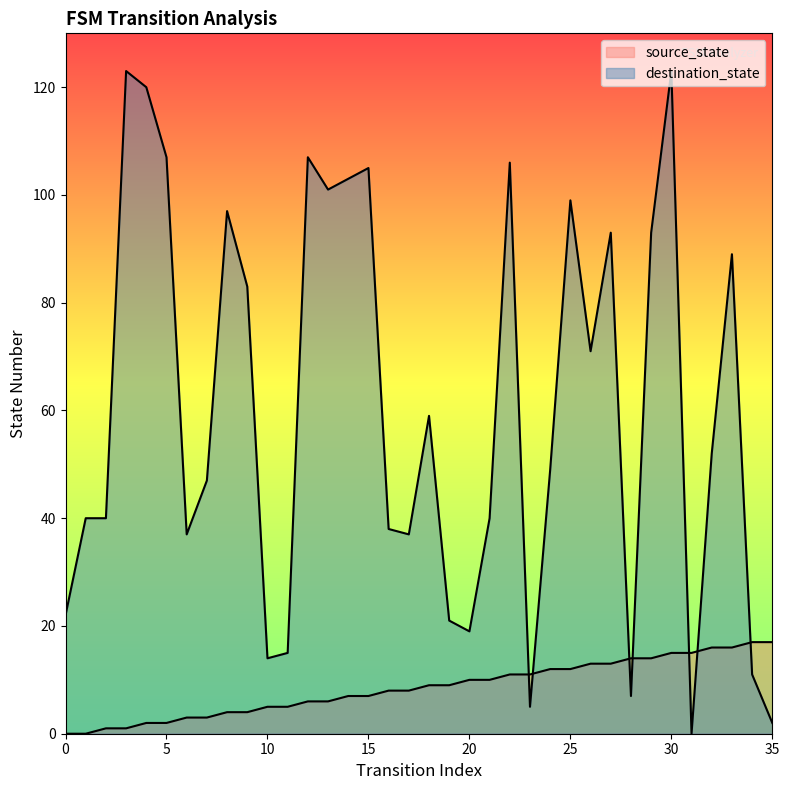

Read the destination_state value at 10.

14